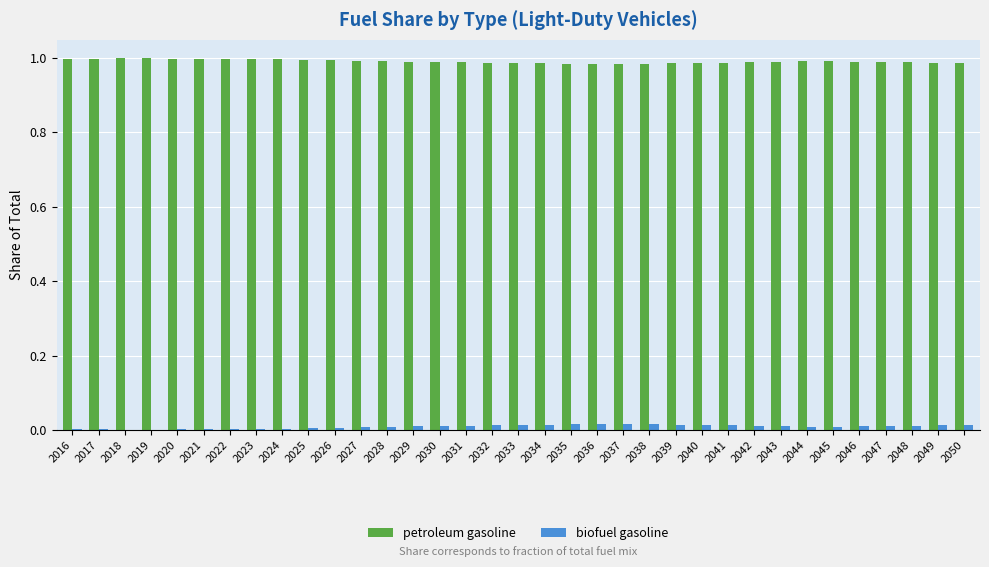

Count the number of data series in this chart.

2